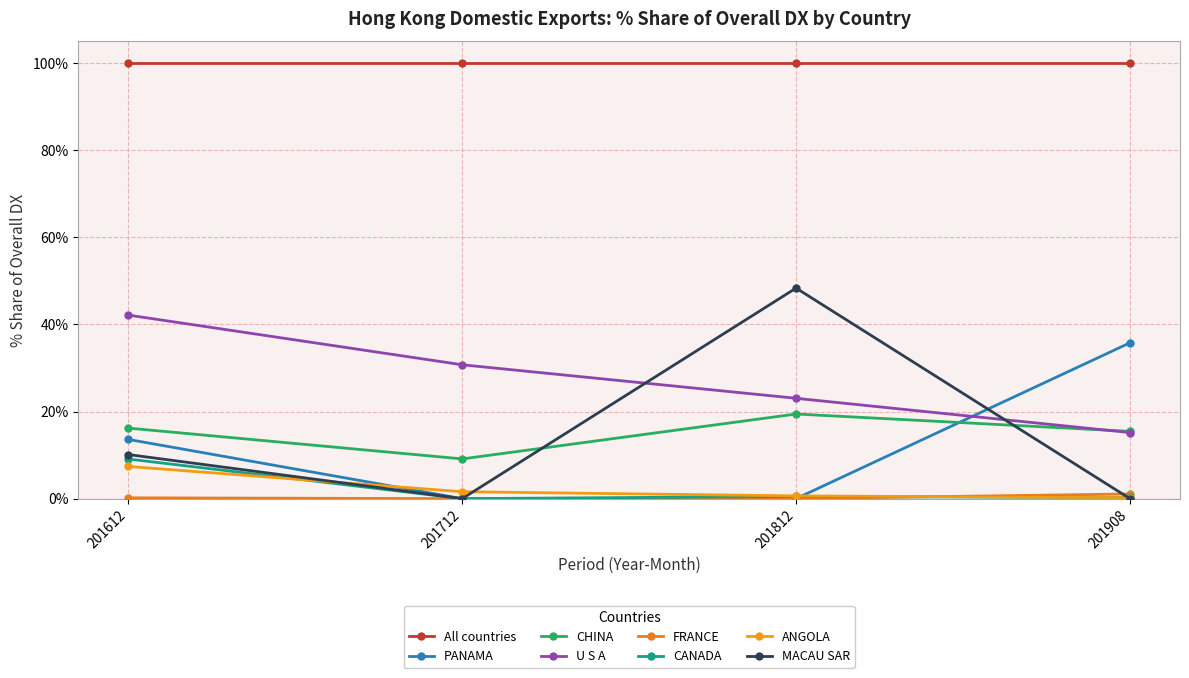

How many data points does each series have?

4